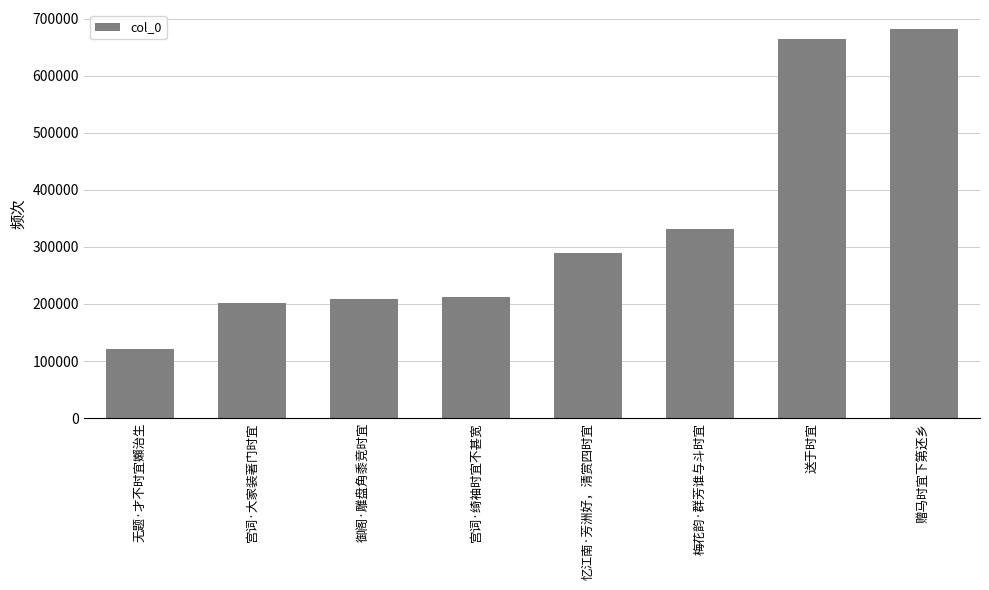

Reading right to left, extract all data points from this chart.

赠马时宜下第还乡=681101	送于时宜=663667	梅花韵·群芳谁与斗时宜=330667	忆江南·芳洲好，清赏四时宜=290095	宫词·绮袖时宜不甚宽=211413	御阁·雕盘角黍竞时宜=208123	宫词·大家装著门时宜=201715	无题·才不时宜嬾治生=121759